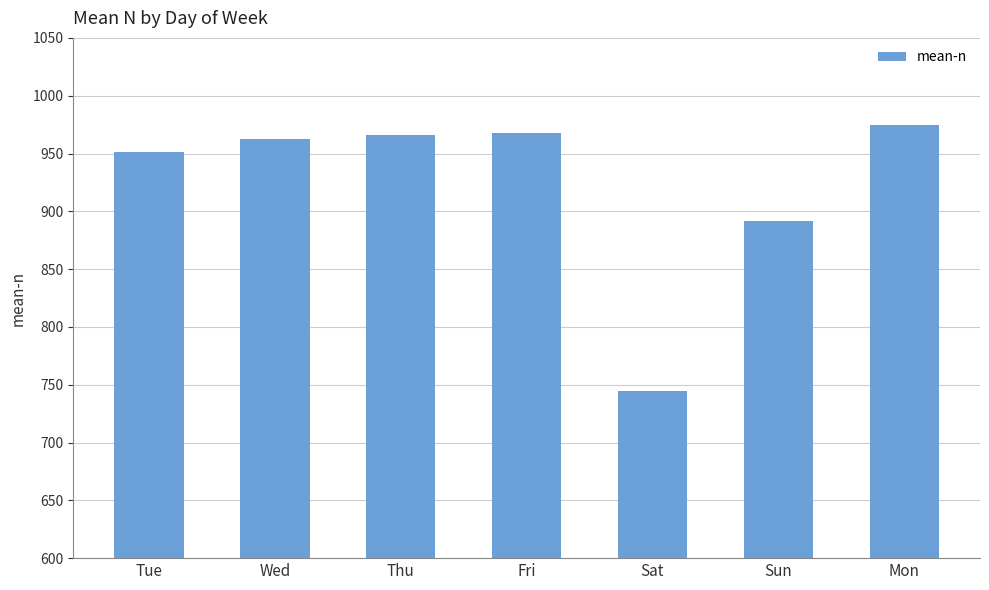

What position from the left is Mon?

7